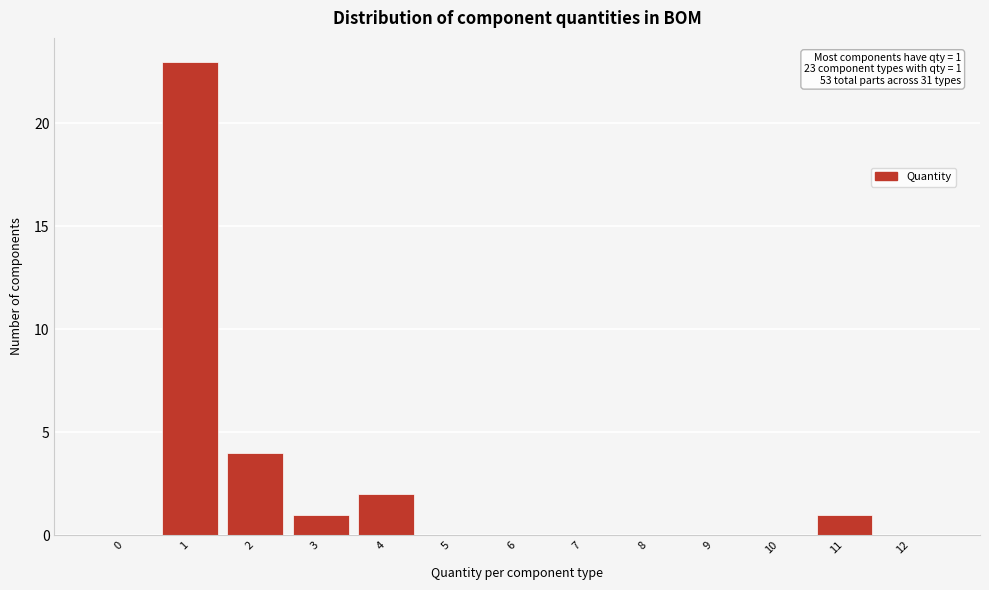

Reading right to left, what are all the values shown in this chart?

12=0	11=1	10=0	9=0	8=0	7=0	6=0	5=0	4=2	3=1	2=4	1=23	0=0